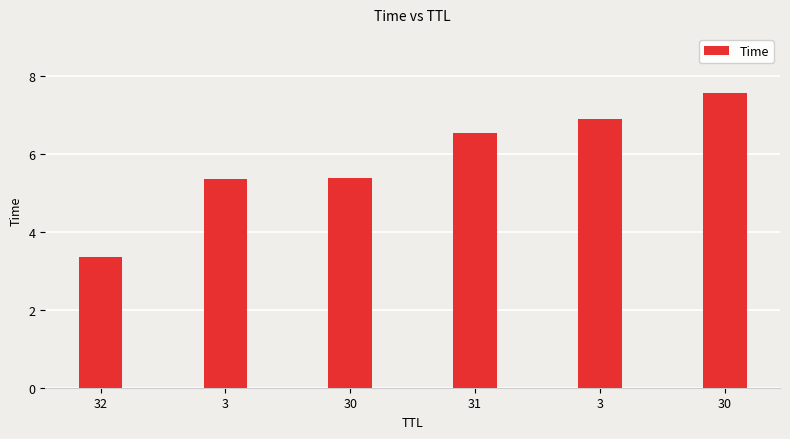

Reading right to left, what are all the values shown in this chart?

7.6	6.9	6.5	5.4	5.4	3.3